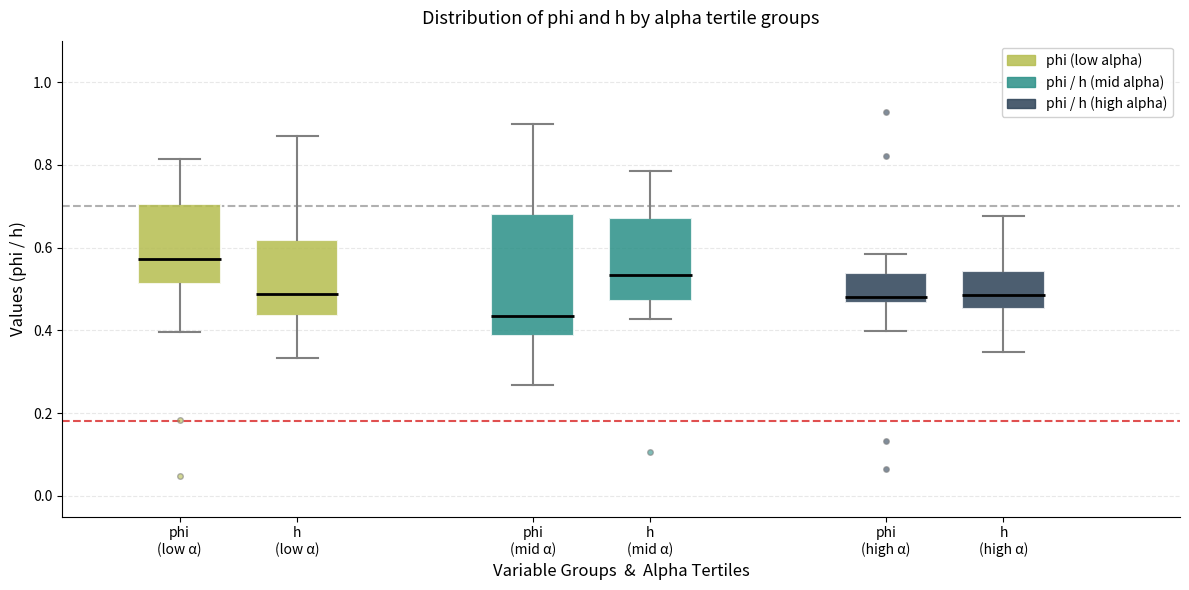

Comparing the boxes themselves (not the whiskers), which one is the tallest?

phi (mid α)